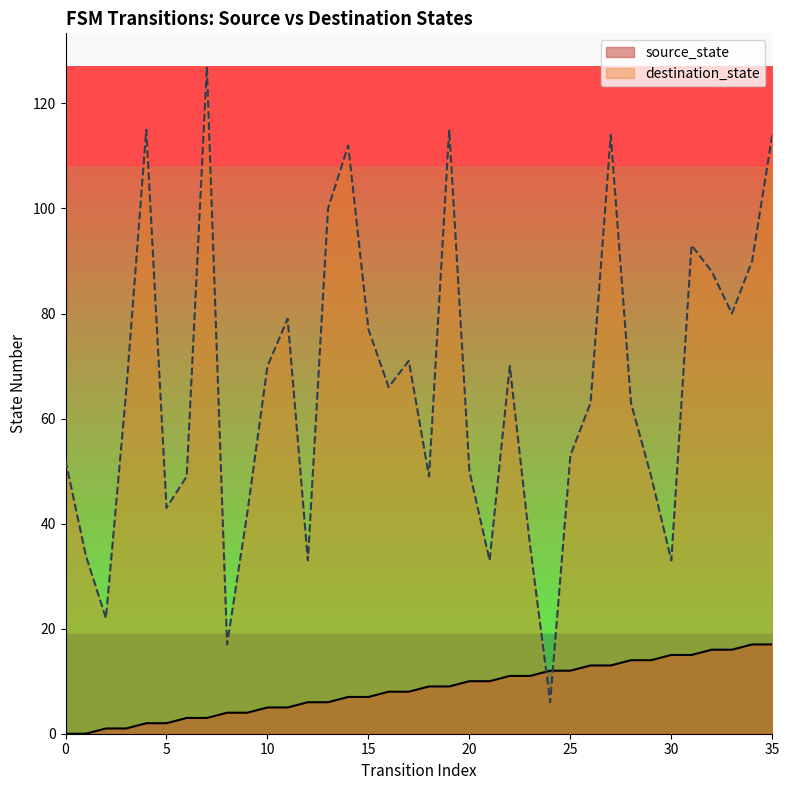

What is the value of the destination_state point at the 11th from the left?

70